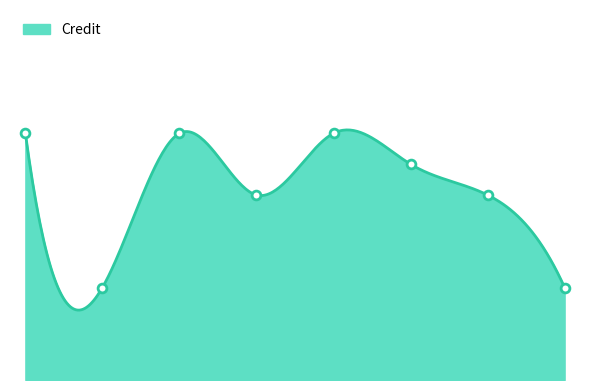

Approximately how many times larger is the value at 1 compared to 2?

2.7